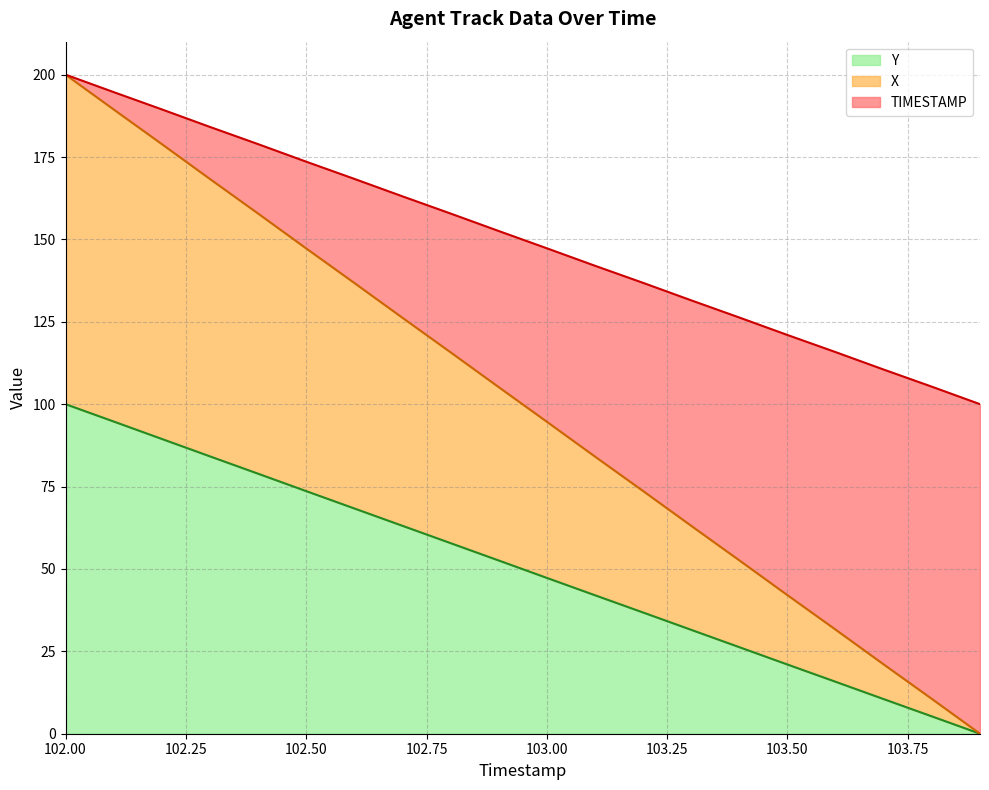

What is the difference between the highest and lowest values at 103.1?

100.0